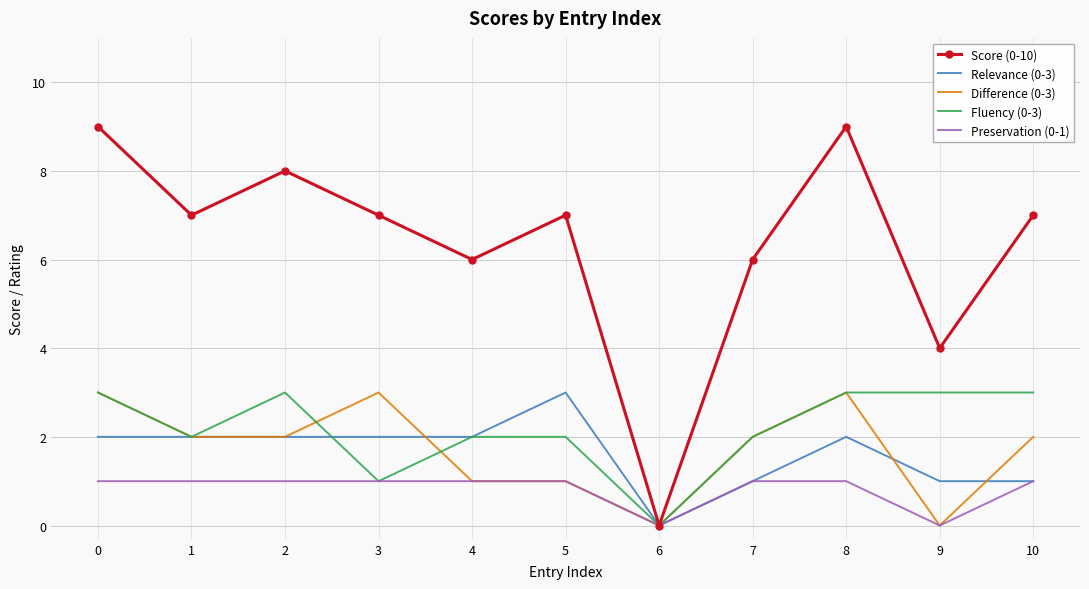

How many Relevance (0-3) values are between 1 and 2?

9